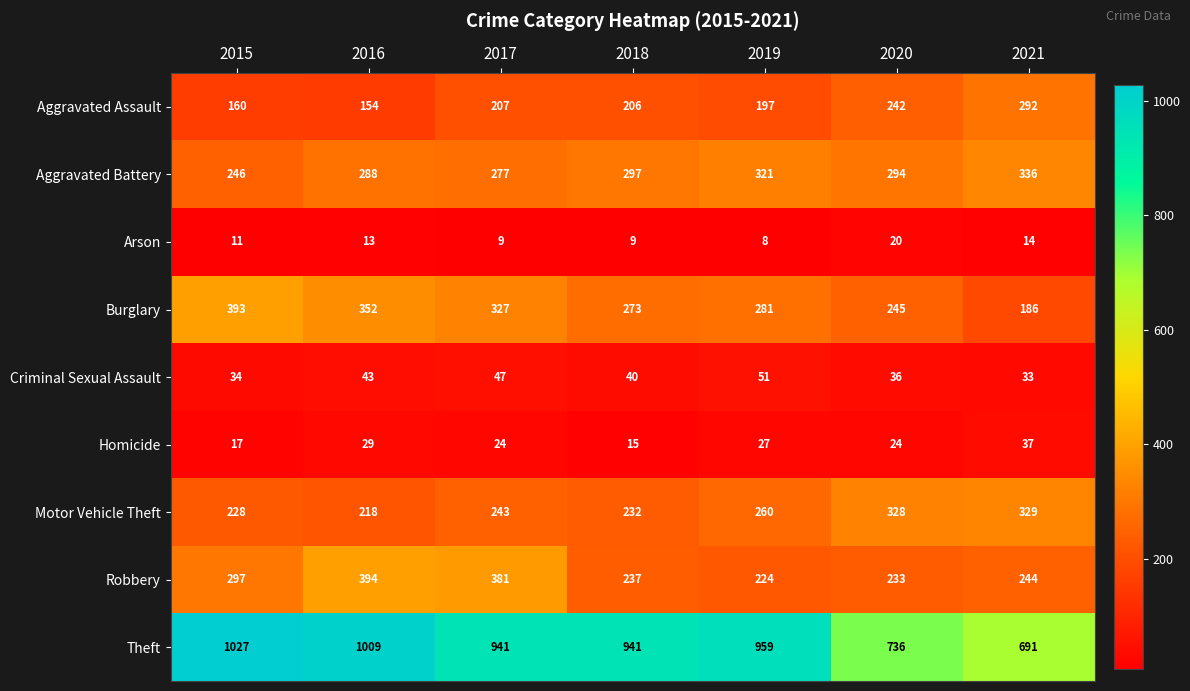

What is the spread (max minus min) of values at 2017?

932